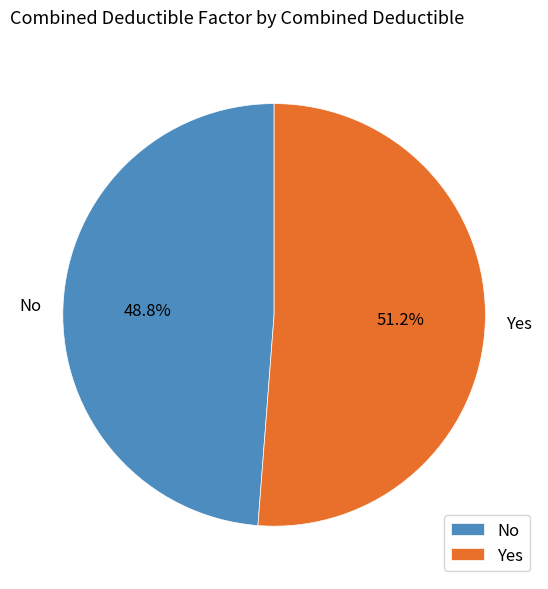

Approximately how many times larger is the value at No compared to Yes?

1.0